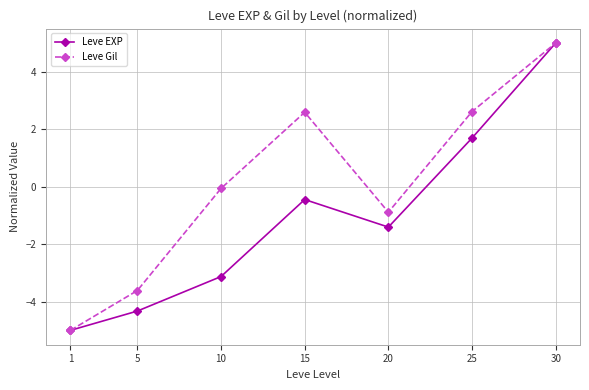

Which series changed the most between 5 and 15?

Leve Gil